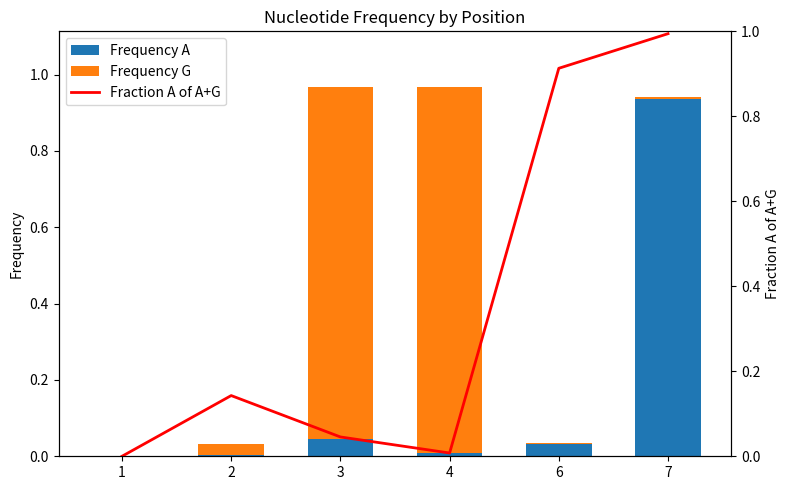

At 3, list the series in order from largest to smallest.

Frequency G, Fraction A of A+G, Frequency A